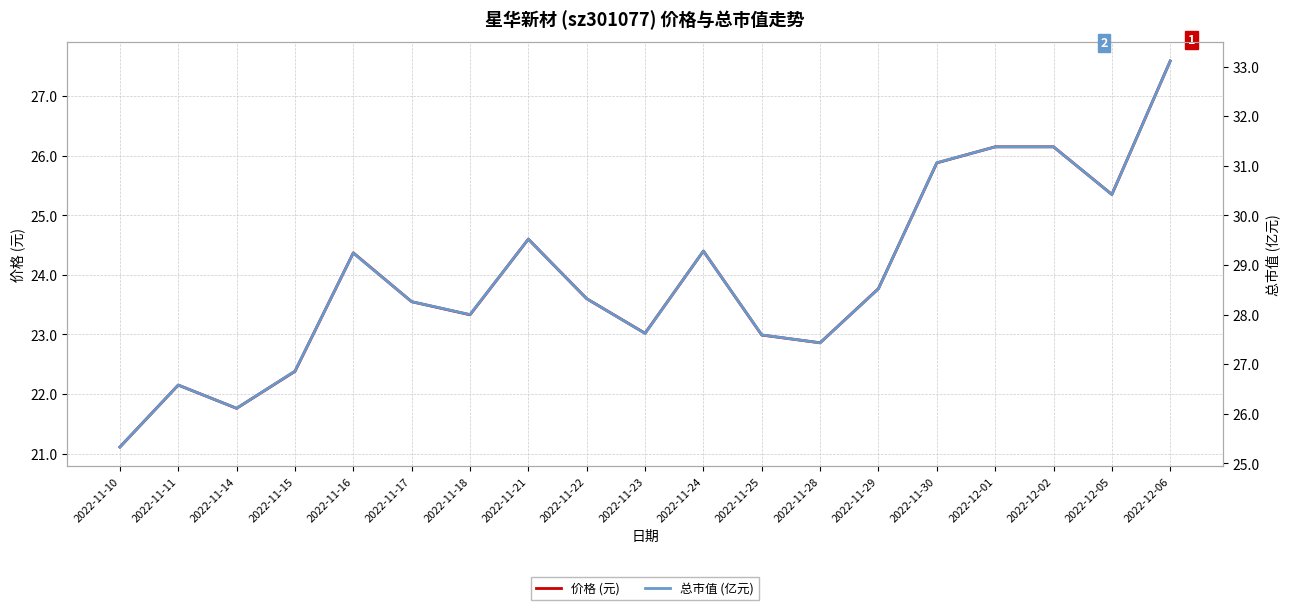

At which category does the chart reach its minimum across all series?

2022-11-10